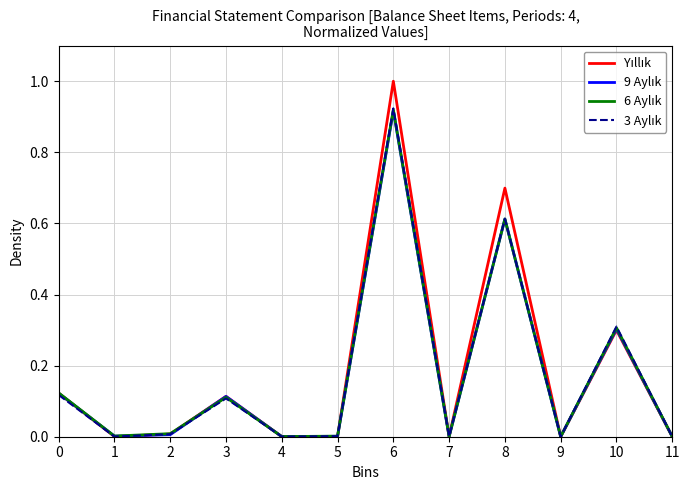

What is the greatest value displayed?

1.0